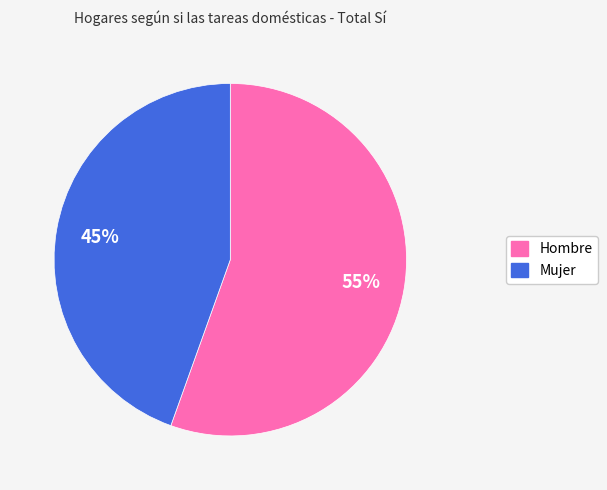

Which category has the biggest portion of the pie?

Hombre